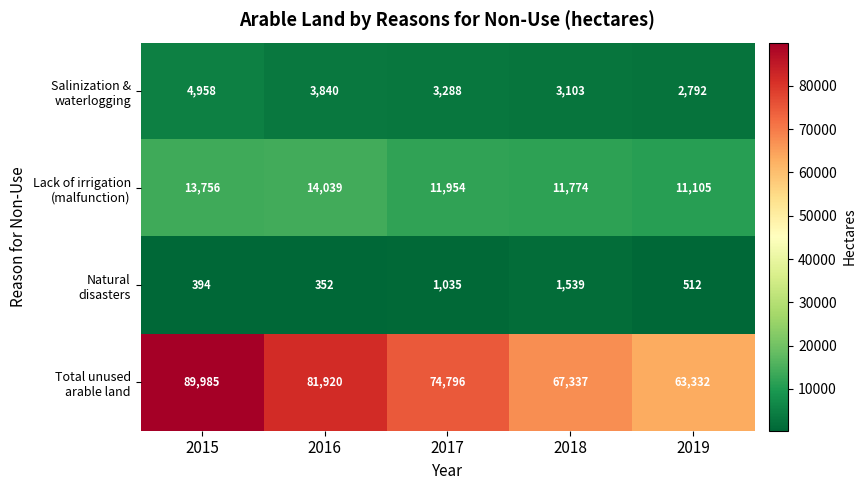

How many series are shown in this chart?

4